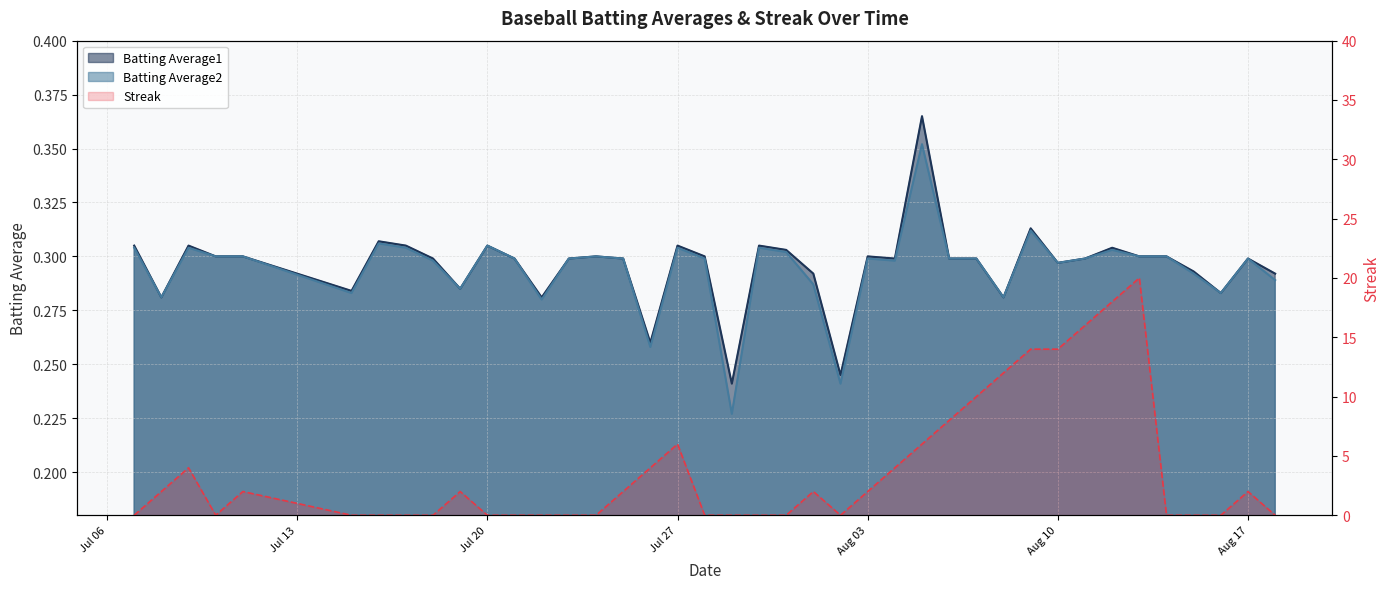

True or false: Batting Average1 and Batting Average2 intersect in this chart.

False